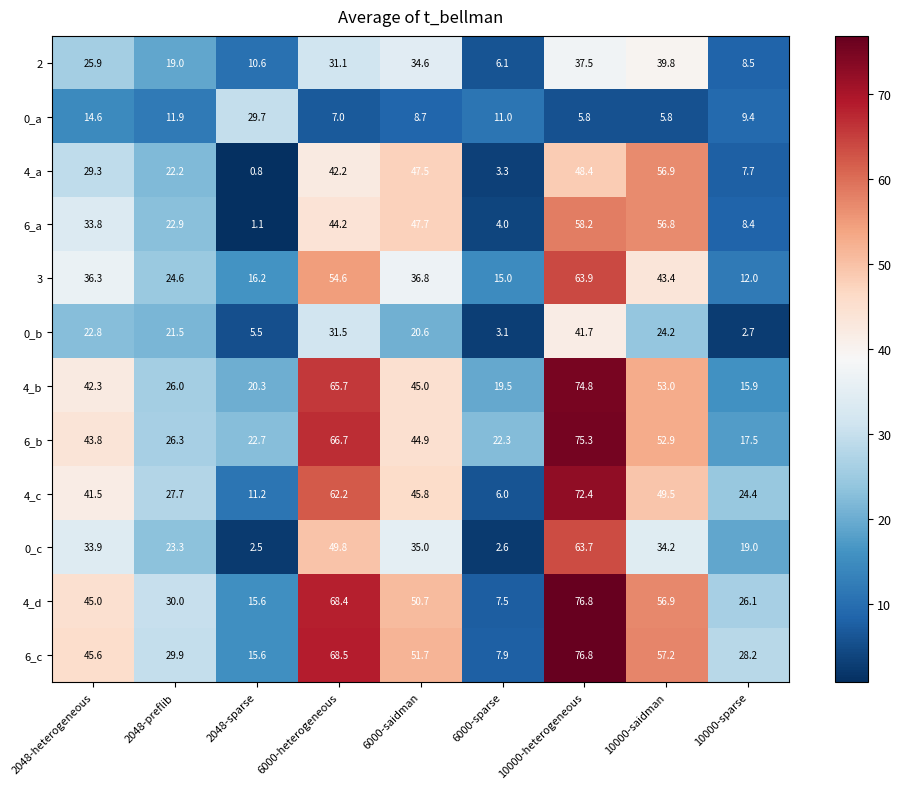

The 4_a series shows 22.2 at 2048-preflib. True or false?

True